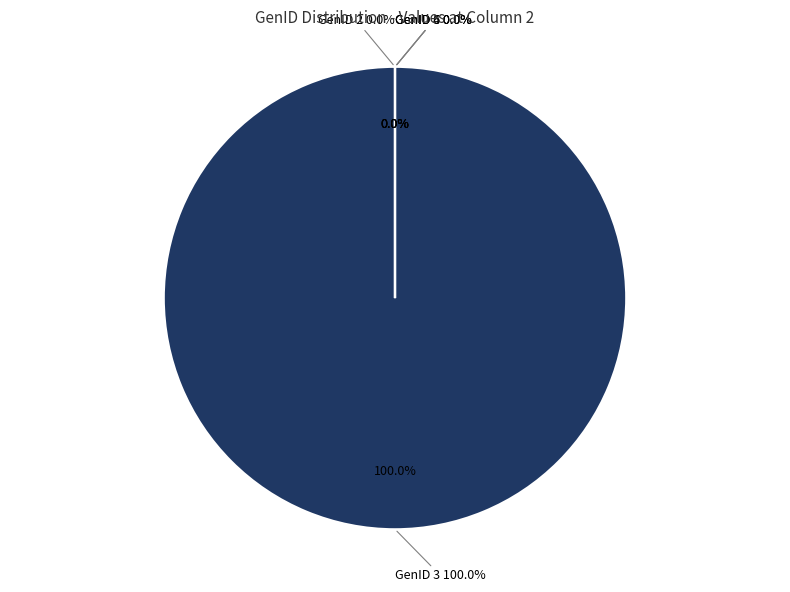

Does any single category account for the majority?

Yes